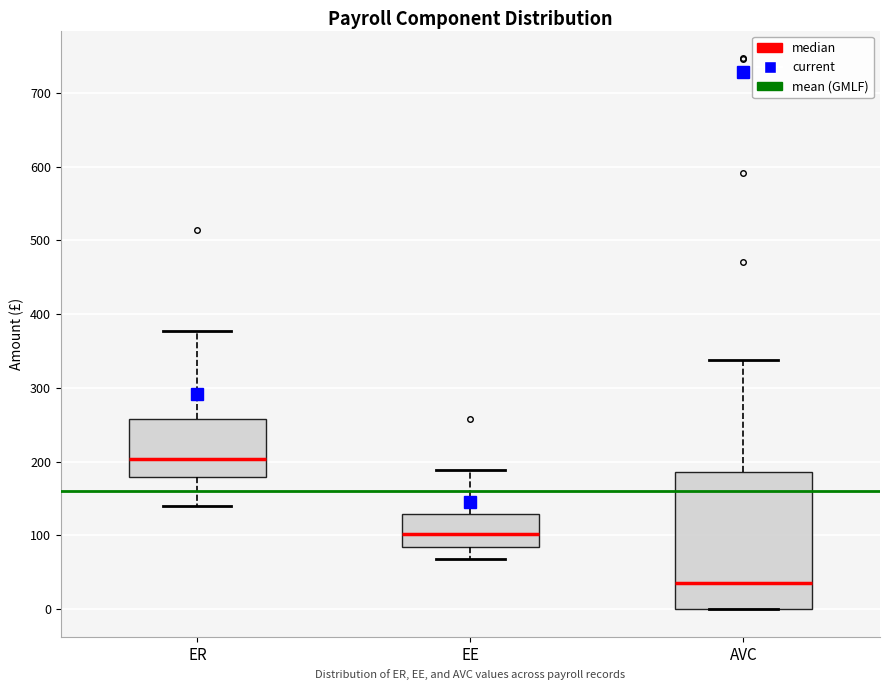

Where does the median line of the box for EE sit on the y-axis? The values are not printed on the chart, so give them approximately, as read against the axis.

100